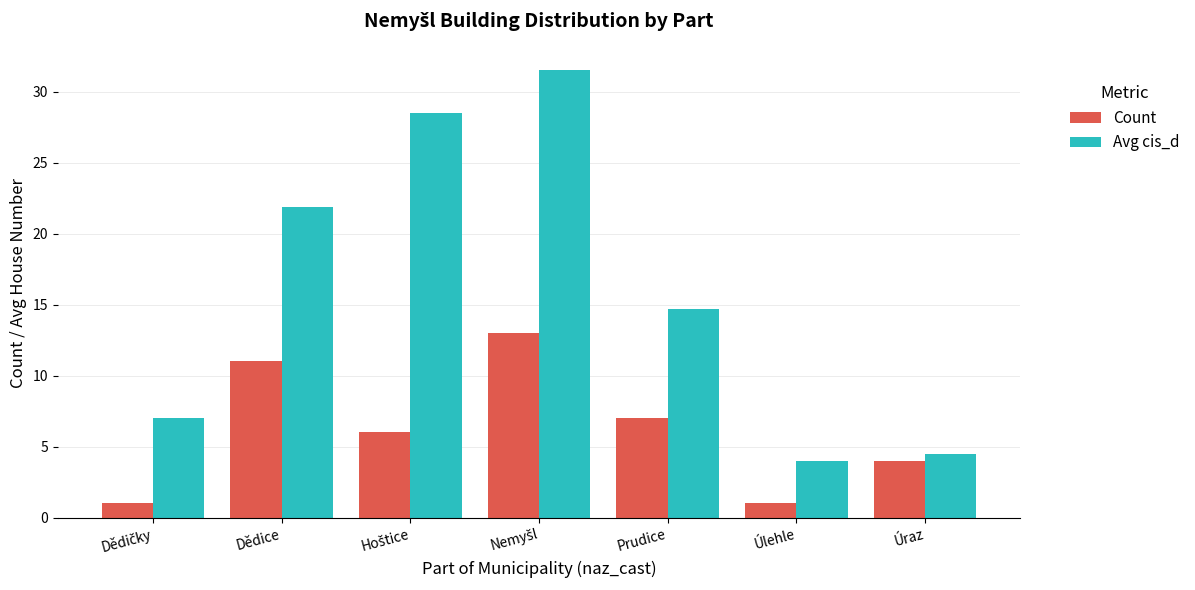

What is the minimum value for Avg cis_d?

4.0